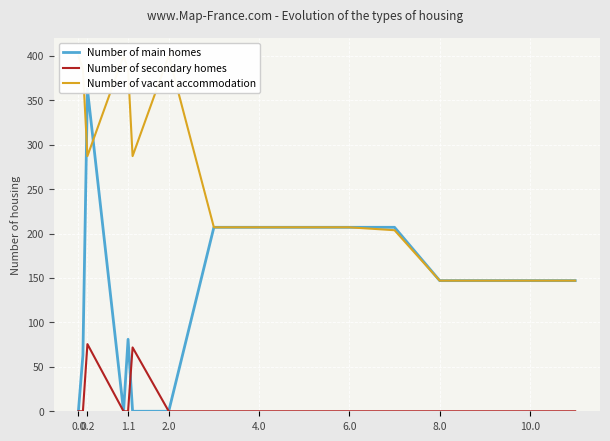

List the series in order of their overall mean, lowest first.

Number of secondary homes, Number of main homes, Number of vacant accommodation